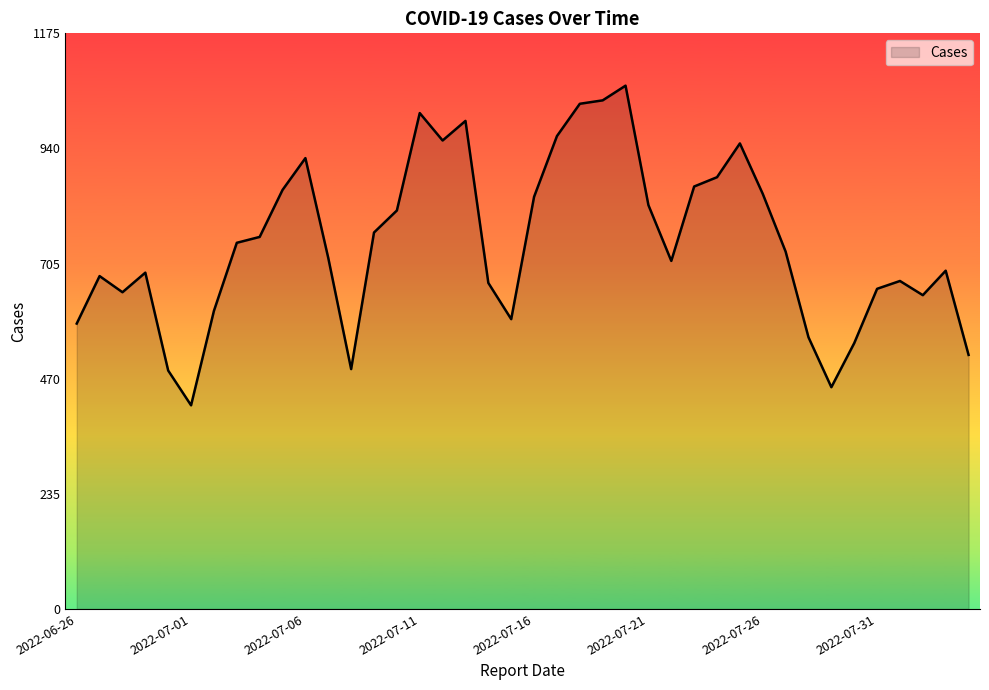

Does the chart have visible grid lines?

No